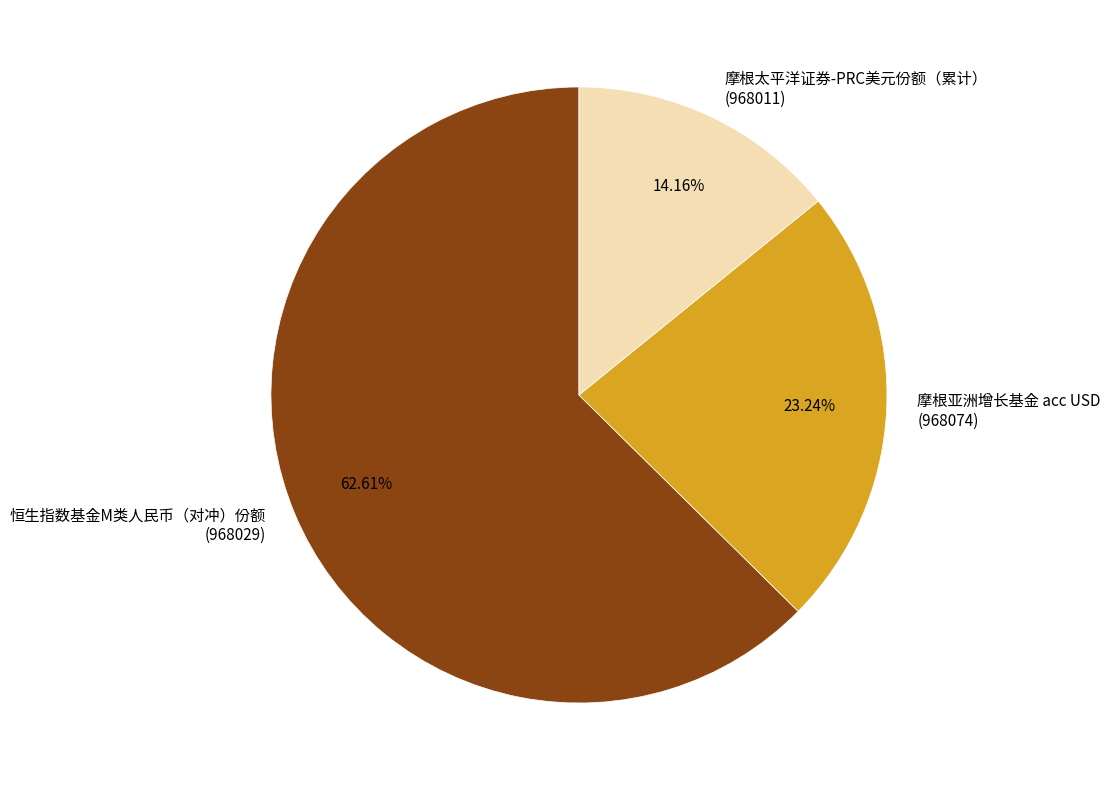

Combined, do 恒生指数基金M类人民币（对冲）份额 (968029) and 摩根亚洲增长基金 acc USD (968074) account for over 50%?

Yes